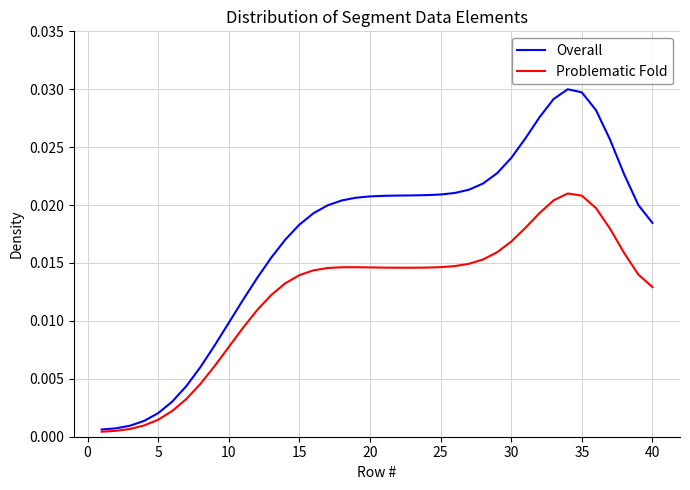

Rank the series by their average value, from highest to lowest.

Overall, Problematic Fold